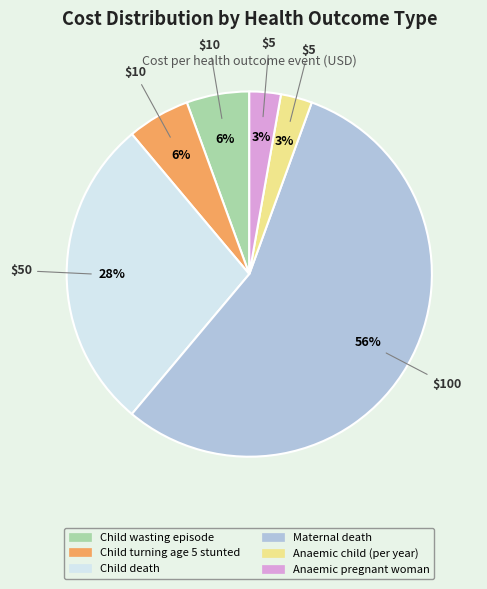

Do Child wasting episode and Anaemic child (per year) together represent more than half of the pie?

No